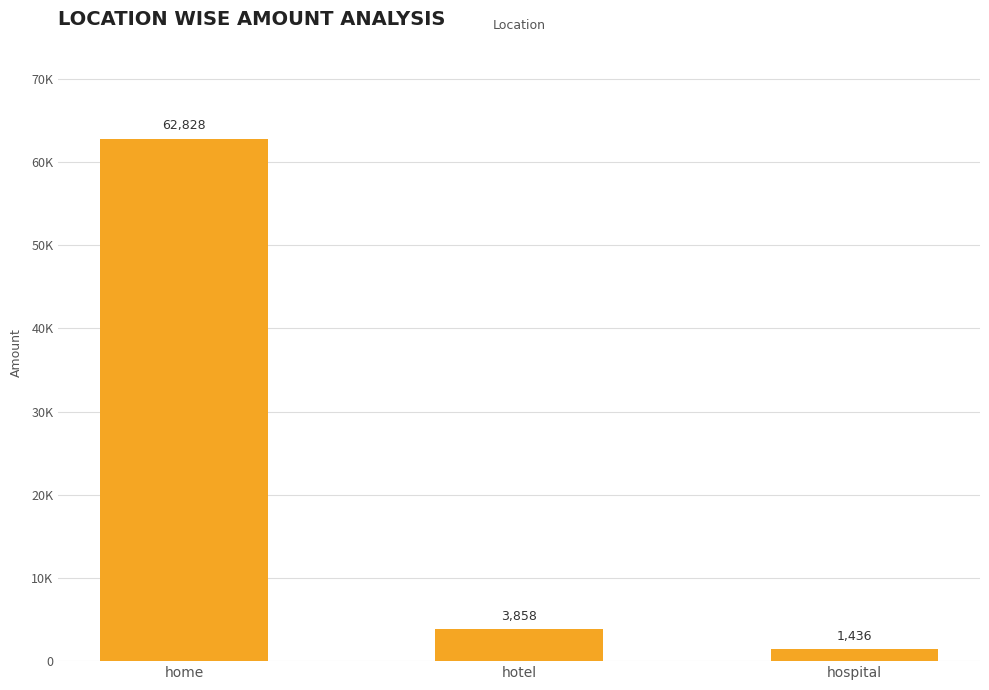

Are the bars horizontal?

No